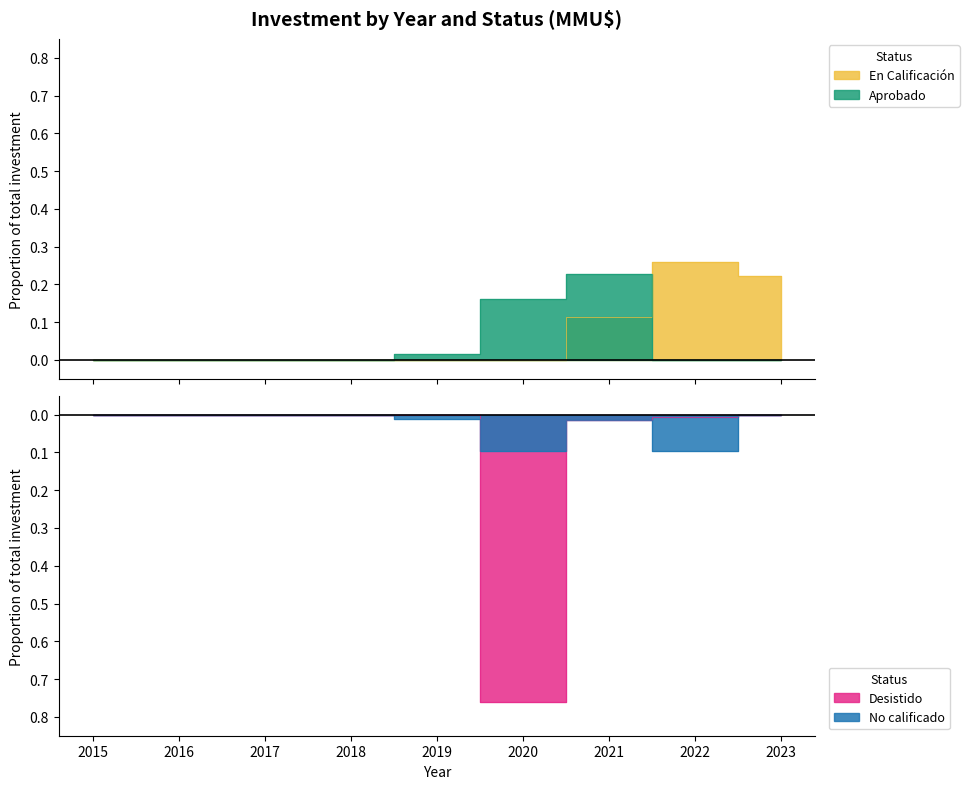

What is the value of the No calificado point at the 8th from the left?

-0.1